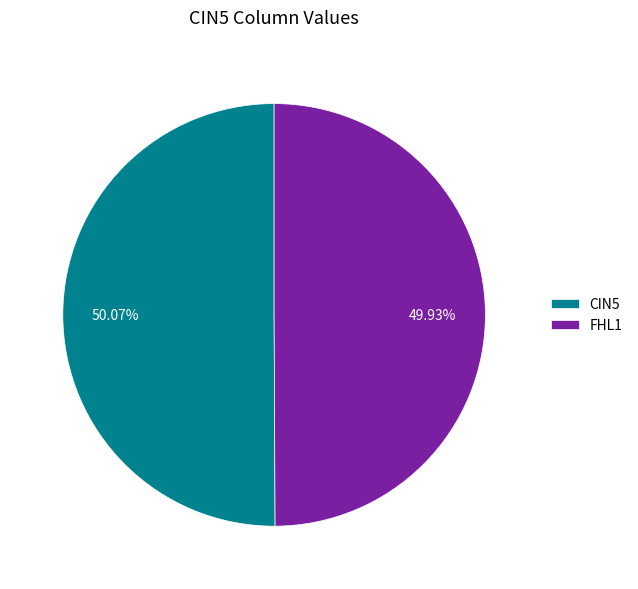

How many segments does this pie chart have?

2